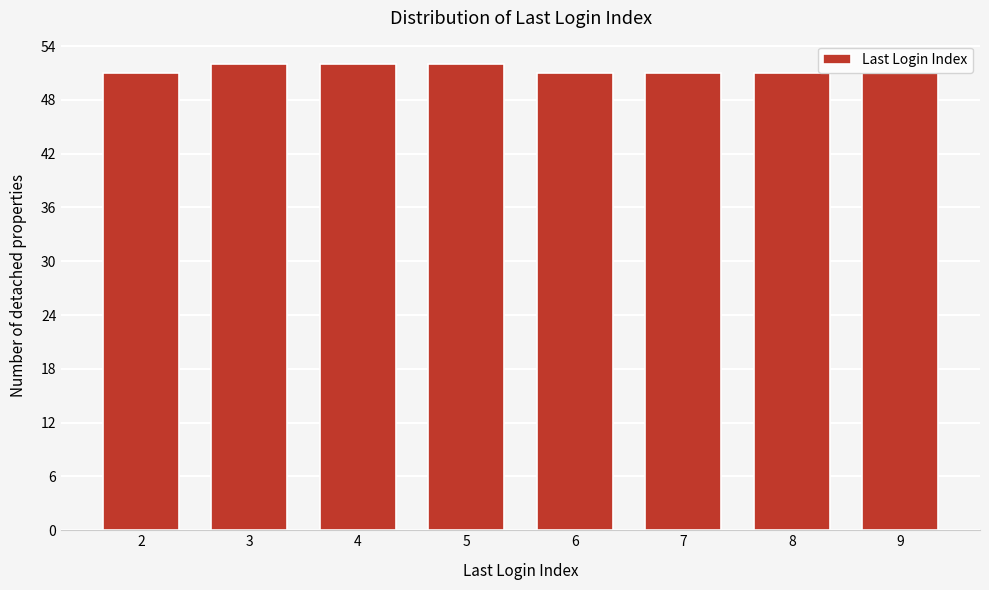

Reading right to left, transcribe all the data shown in this chart.

51	51	51	51	52	52	52	51